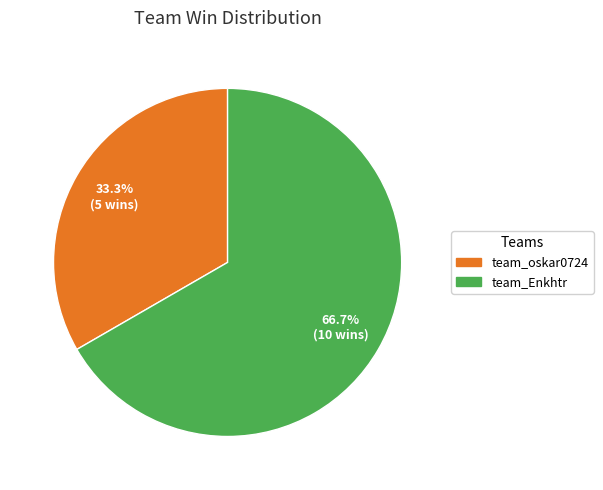

Is team_Enkhtr the majority of the pie?

Yes